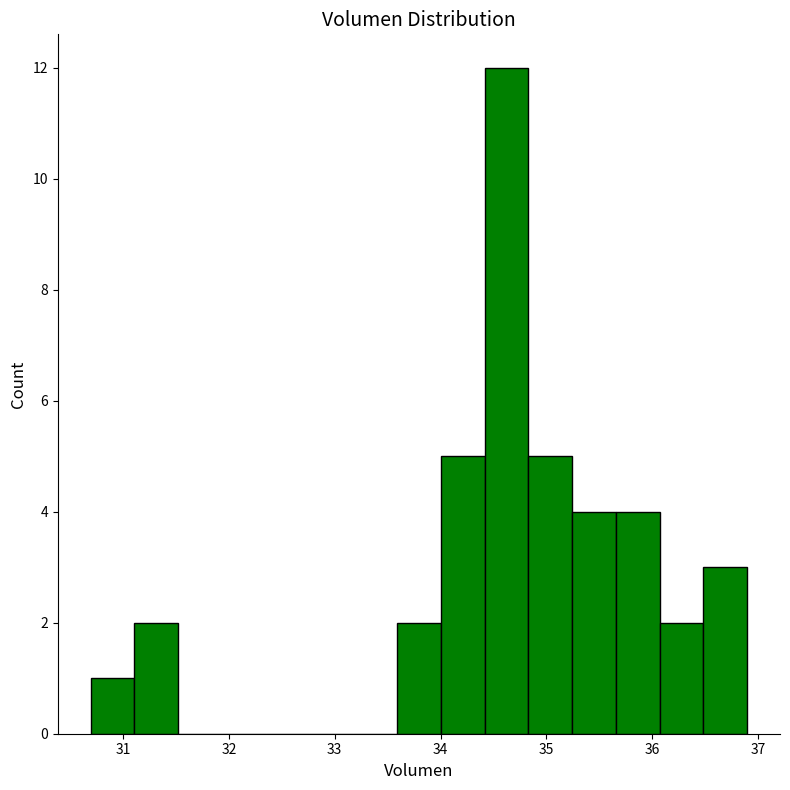

Reading left to right, list every bar in this chart as the range it spans on the x-axis followed by its height. Neither the bar edges nor the heights are printed on the chart, so give them approximately, as read against the axes.

30.7 to 31.1: 1
31.1 to 31.5: 2
31.5 to 31.9: 0
31.9 to 32.3: 0
32.3 to 32.8: 0
32.8 to 33.2: 0
33.2 to 33.6: 0
33.6 to 34.0: 2
34.0 to 34.4: 5
34.4 to 34.8: 12
34.8 to 35.2: 5
35.2 to 35.7: 4
35.7 to 36.1: 4
36.1 to 36.5: 2
36.5 to 36.9: 3